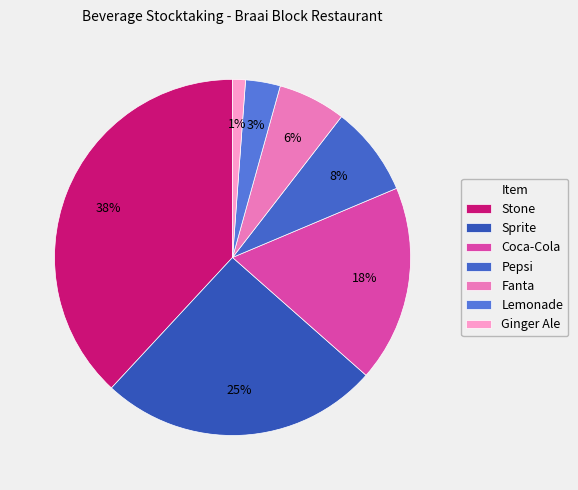

The Fanta slice represents 6% of the pie. True or false?

True